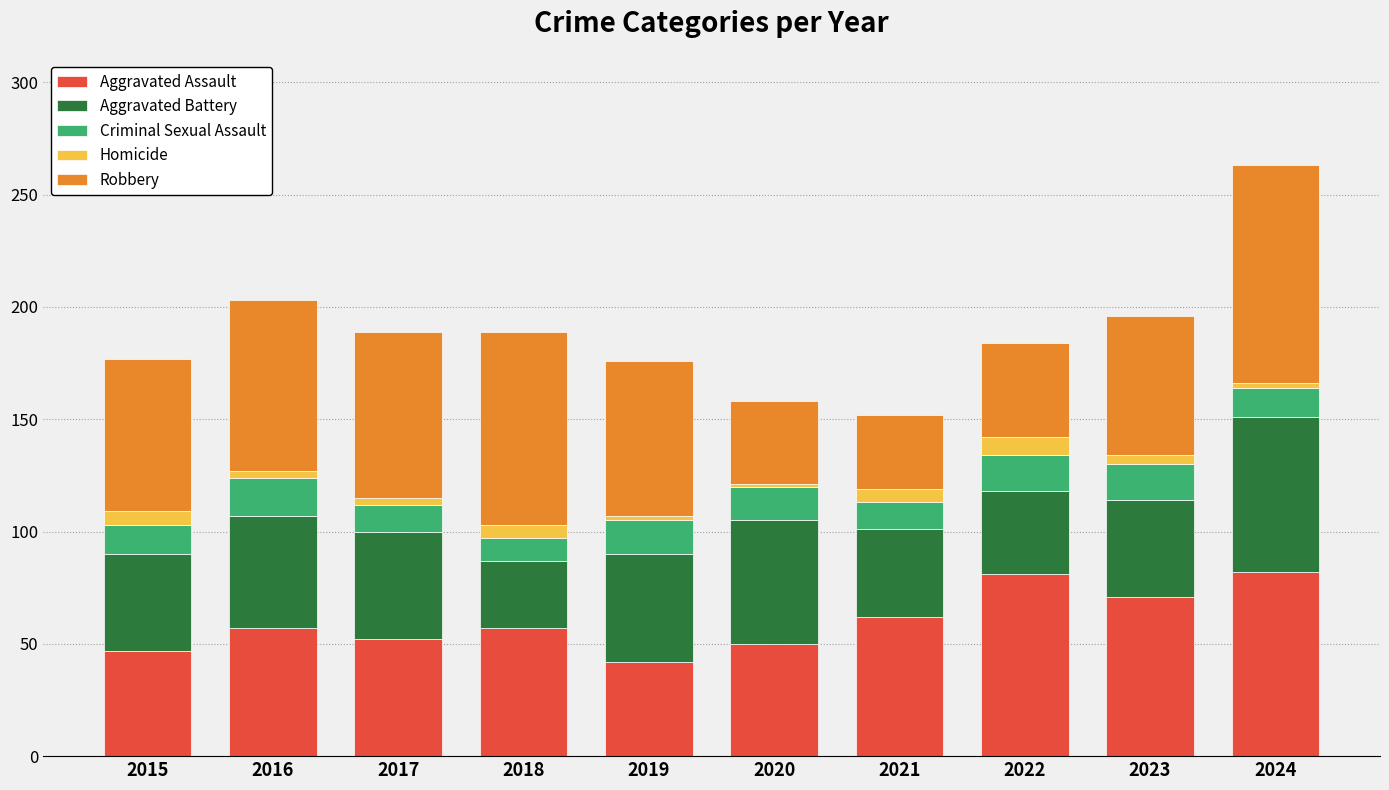

How many bars are there in total?

10